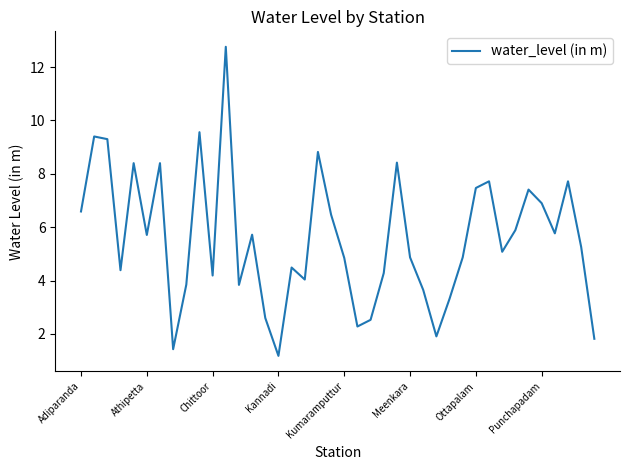

What is the smallest value displayed?

1.2